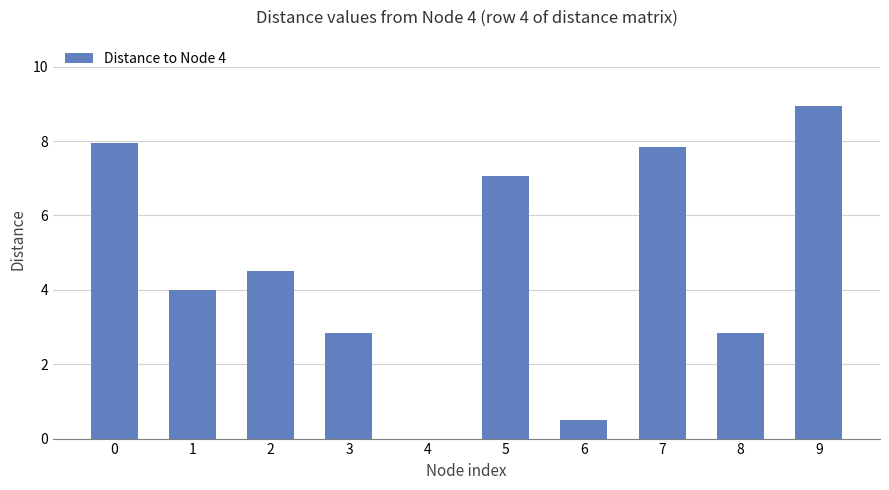

What is the sum of the values at 3 and 4?

2.8